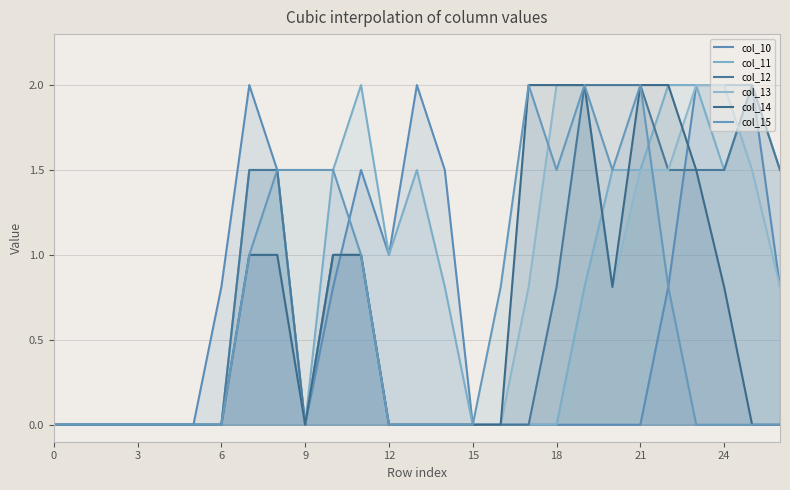

True or false: col_15 has a value of -0.9 at 3.

False